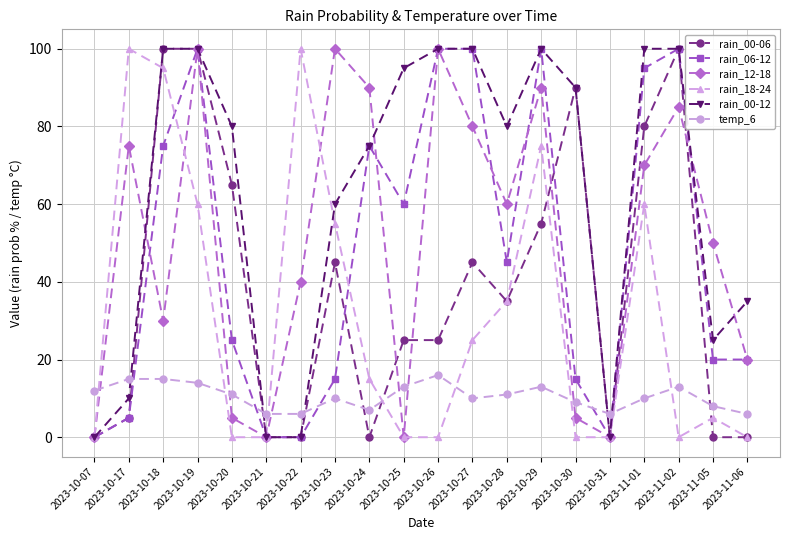

Which series changed the most between 2023-10-26 and 2023-10-29?

rain_18-24